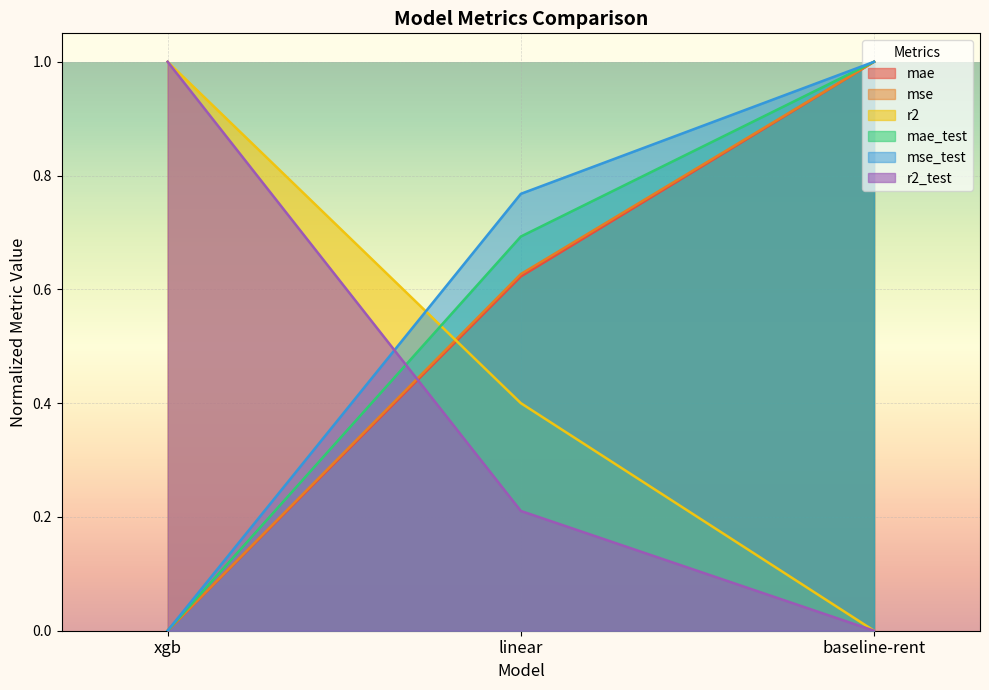

Is it true that r2 equals 0.2 at linear?

False